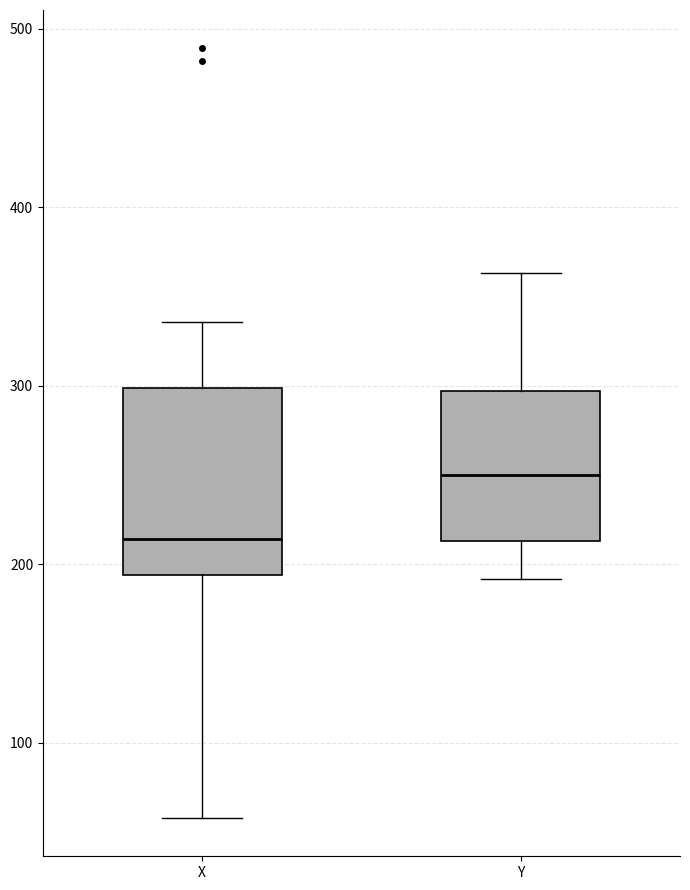

Reading left to right, transcribe this box plot: for each box, give where its median line is, the range the box spans, and where its two whiskers end, as read against the y-axis. The values are not printed on the chart, so give them approximately, as read against the axis.

X: median 210, box 190 to 300, whiskers 60 to 340
Y: median 250, box 210 to 300, whiskers 190 to 360